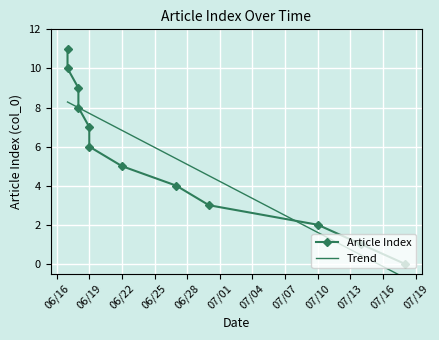

Which series has the largest range (max minus min)?

Article Index